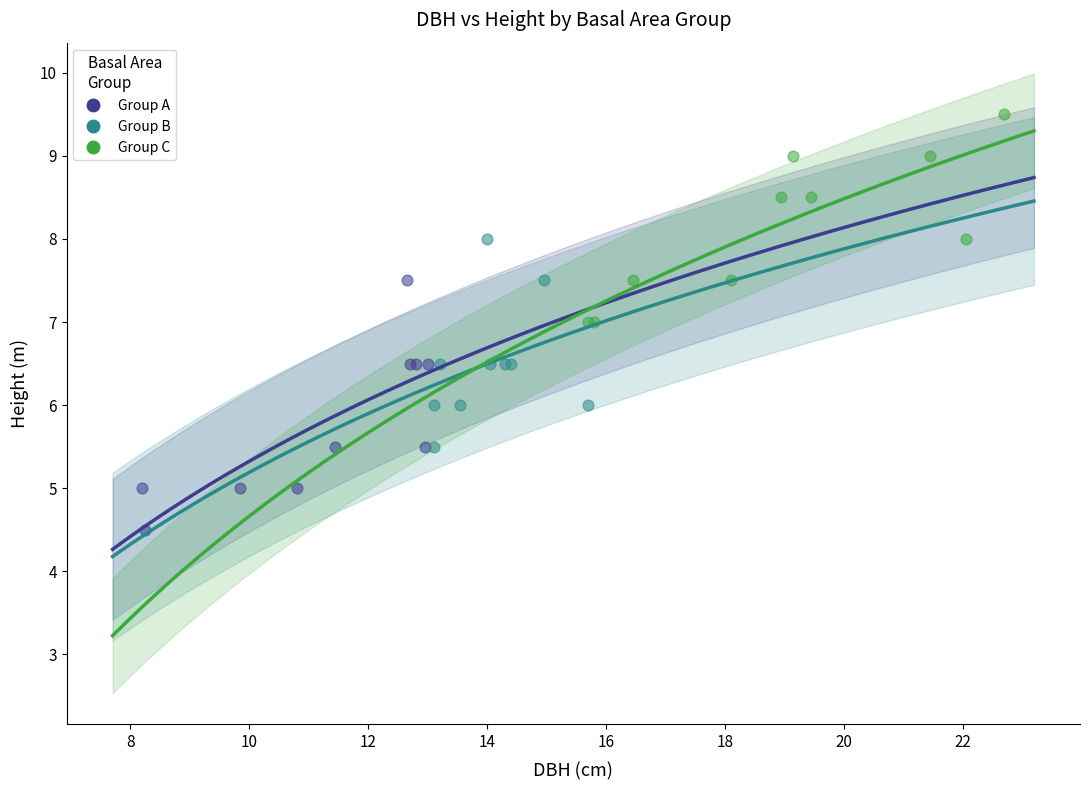

Which series reaches the maximum Y coordinate?

Group C